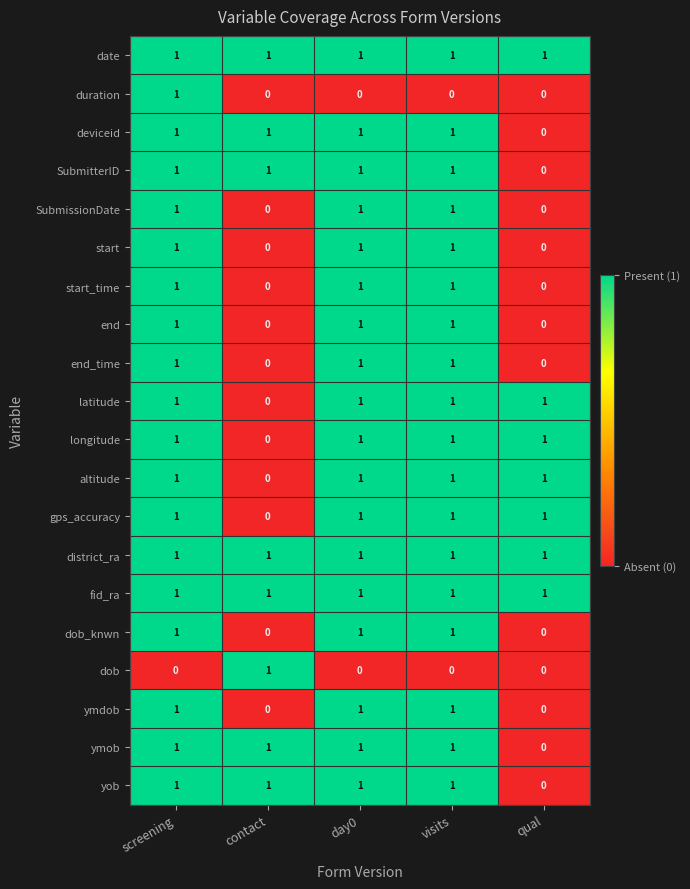

True or false: dob_knwn has a value of 0 at contact.

True